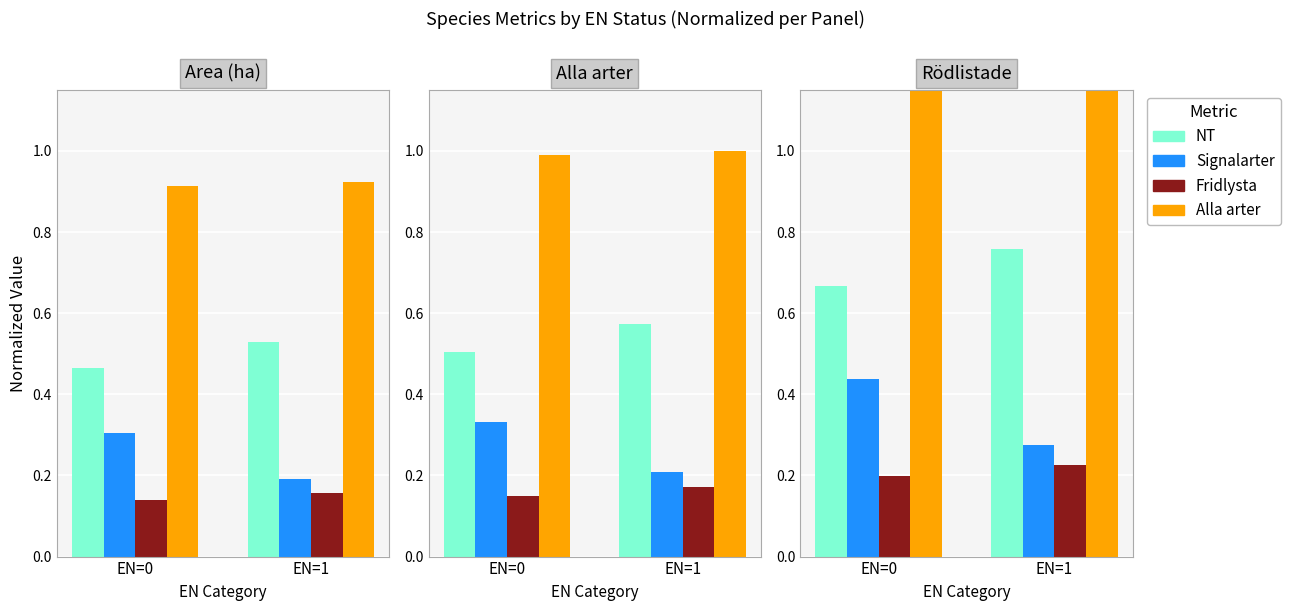

What is the difference between the maximum and minimum values in the NT series?

0.1